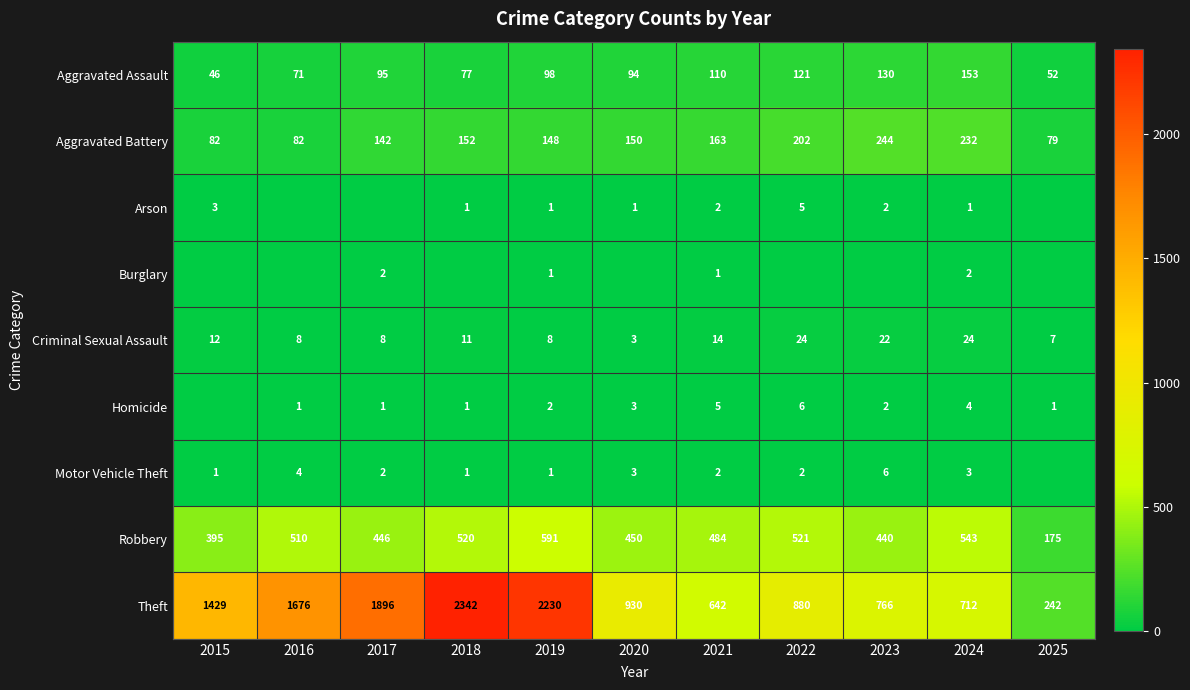

What is the average value of the Aggravated Battery series?

152